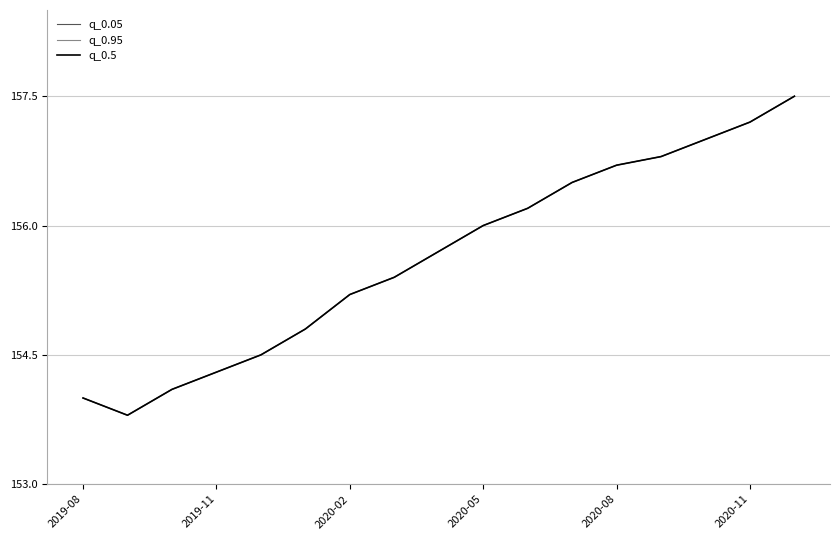

Does the chart display data point markers on the line(s)?

No